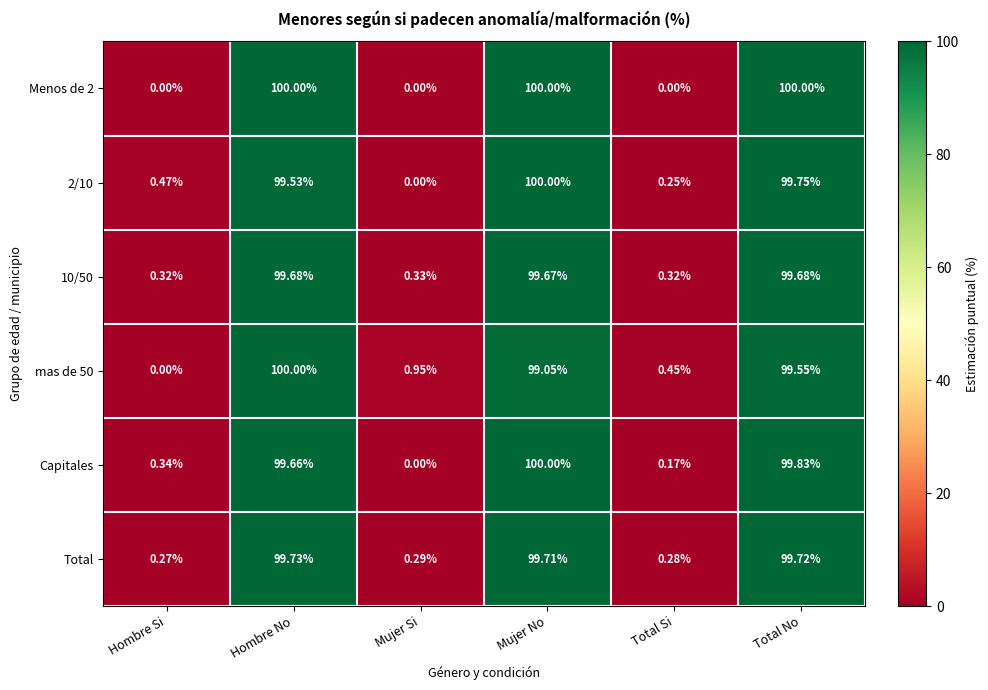

Which category has the highest value in the mas de 50 series?

Hombre No